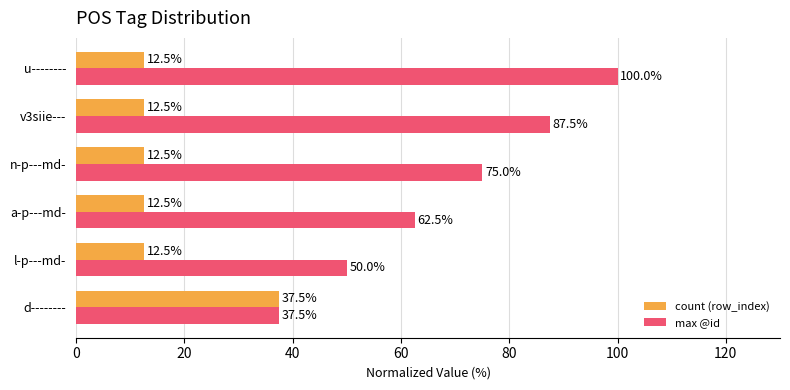

What is the difference between the highest and lowest values at l-p---md-?

37.5